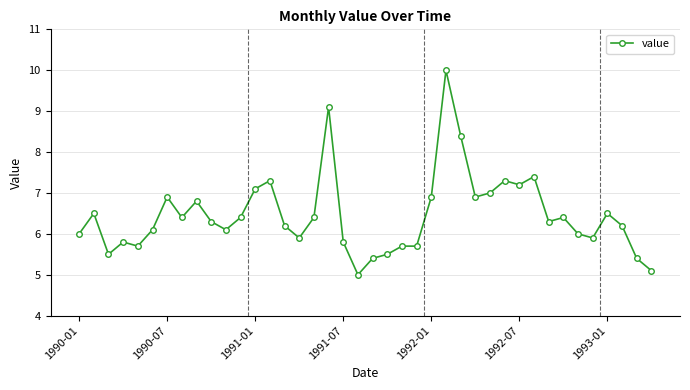

What is the sum of all values?

258.5